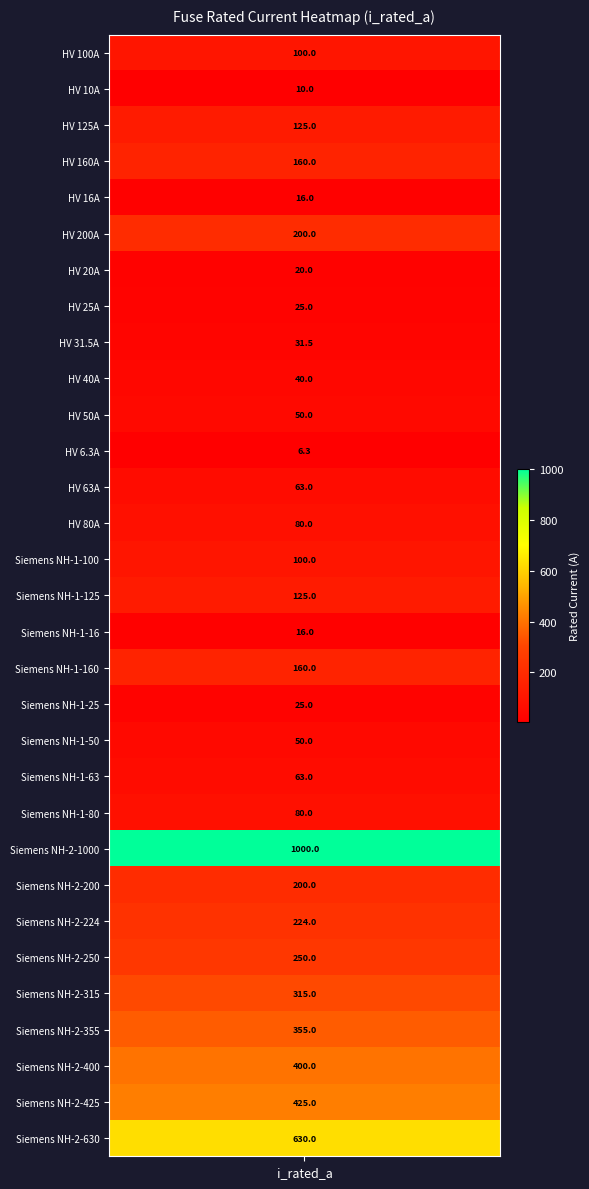

List the labels in order of value, largest first.

Siemens NH-2-1000, Siemens NH-2-630, Siemens NH-2-425, Siemens NH-2-400, Siemens NH-2-355, Siemens NH-2-315, Siemens NH-2-250, Siemens NH-2-224, HV 200A, Siemens NH-2-200, HV 160A, Siemens NH-1-160, HV 125A, Siemens NH-1-125, HV 100A, Siemens NH-1-100, HV 80A, Siemens NH-1-80, HV 63A, Siemens NH-1-63, HV 50A, Siemens NH-1-50, HV 40A, HV 31.5A, HV 25A, Siemens NH-1-25, HV 20A, HV 16A, Siemens NH-1-16, HV 10A, HV 6.3A